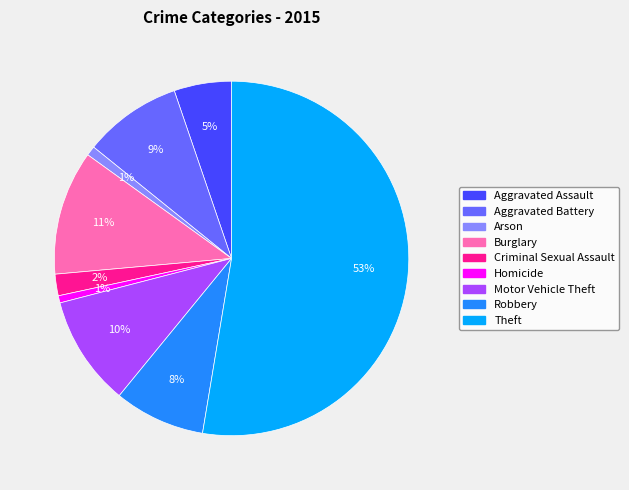

Is the sum of Arson and Robbery greater than half?

No